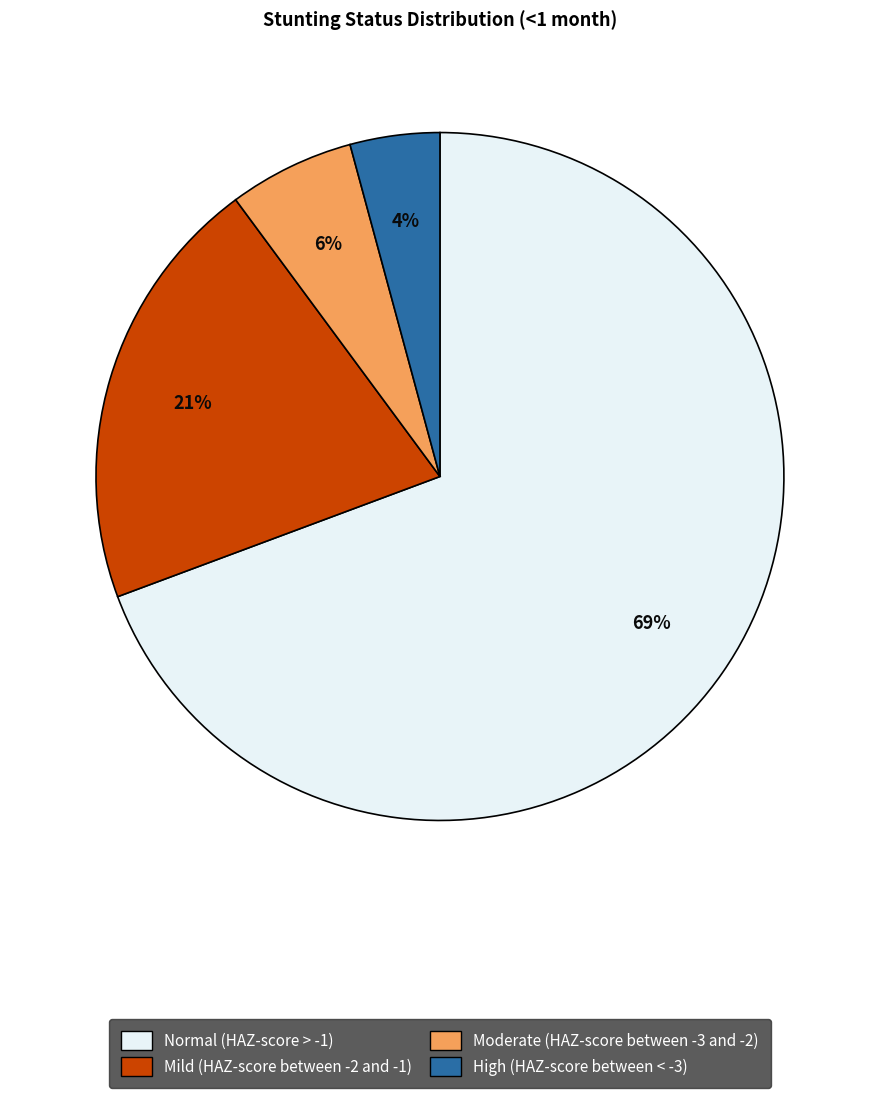

What is the majority slice?

Normal (HAZ-score > -1)